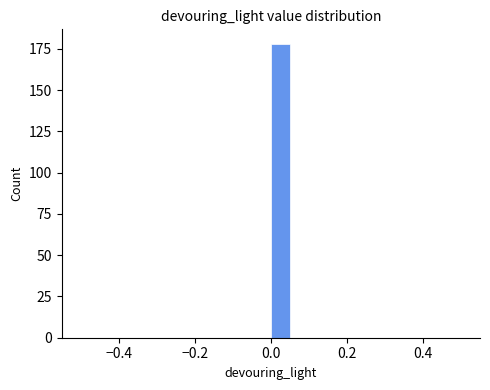

Read against the x-axis, roughly where is the centre of the tallest bar?

0.02